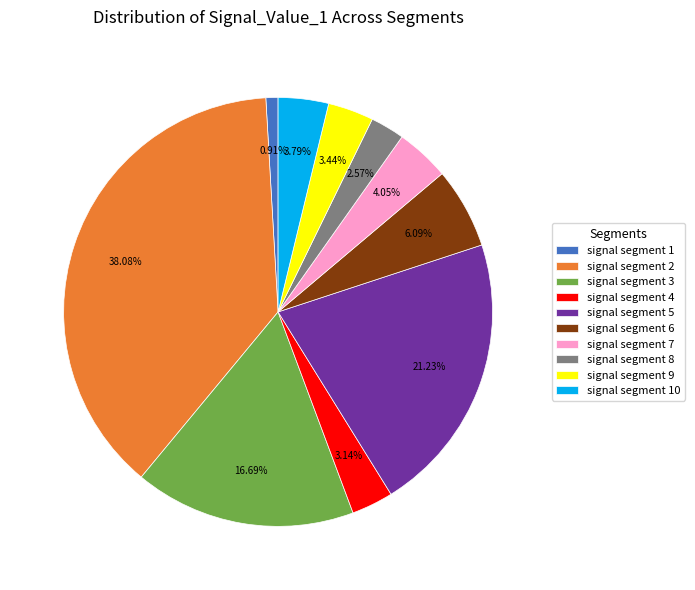

Is signal segment 3 the majority of the pie?

No